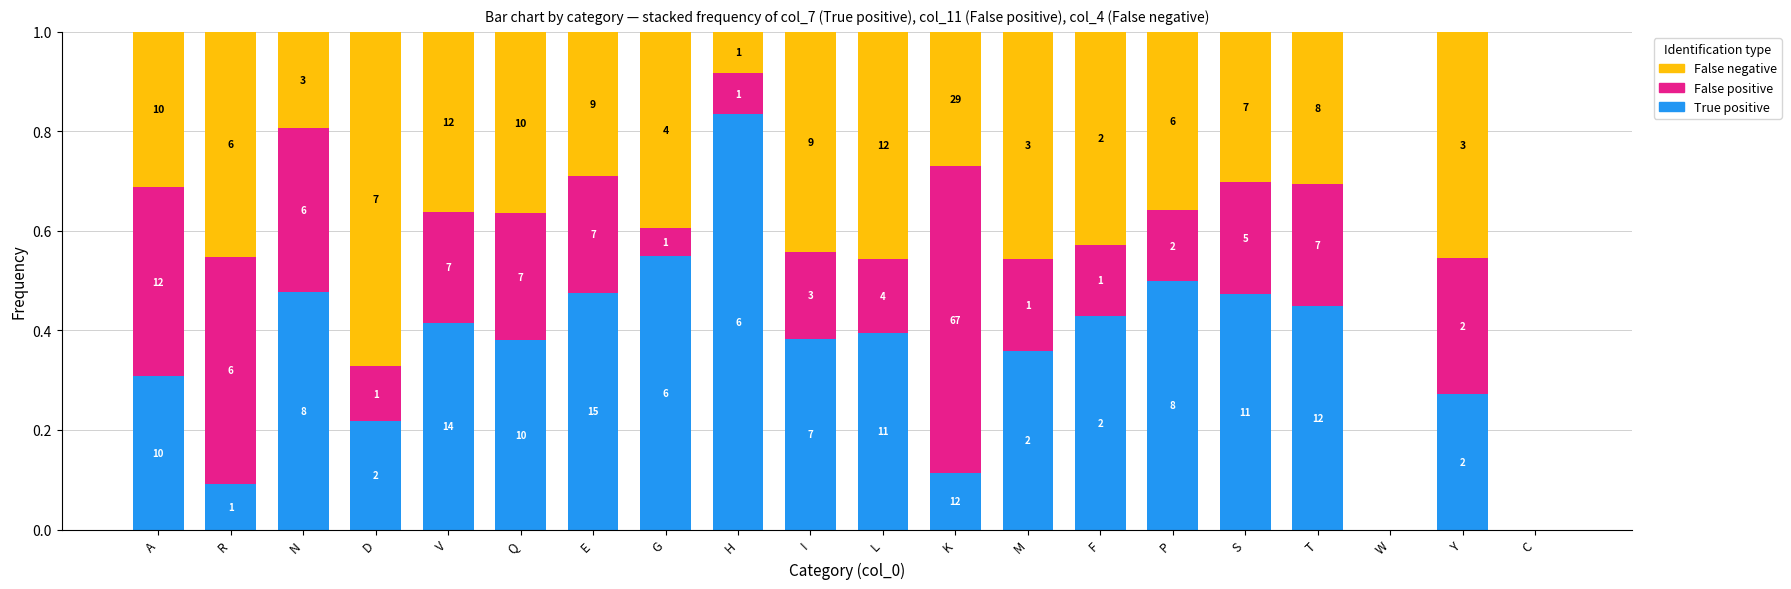

Rank the series by their maximum value, from lowest to highest.

False positive, False negative, True positive